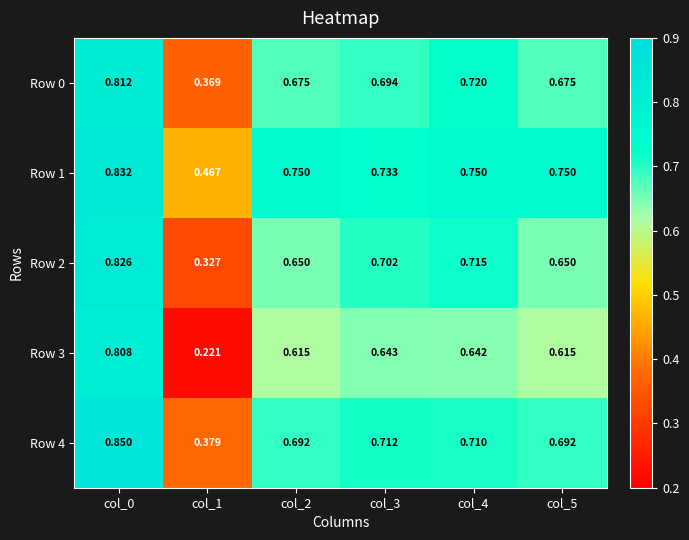

What is the greatest value displayed?

0.8